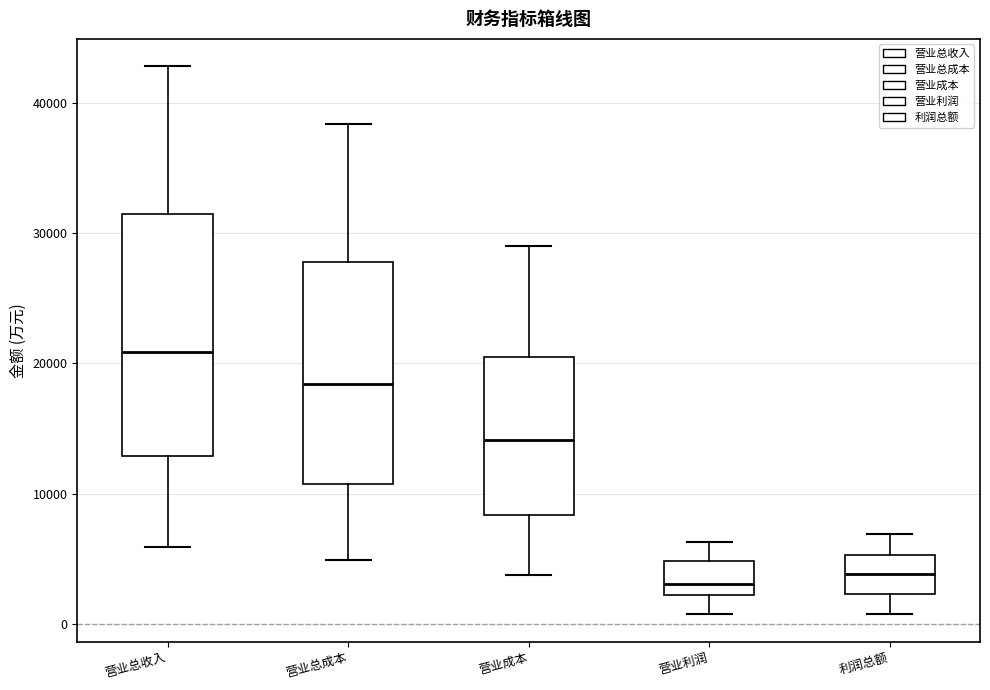

Where is the upper edge of the box for 营业成本 on the y-axis? The values are not printed on the chart, so give them approximately, as read against the axis.

20000